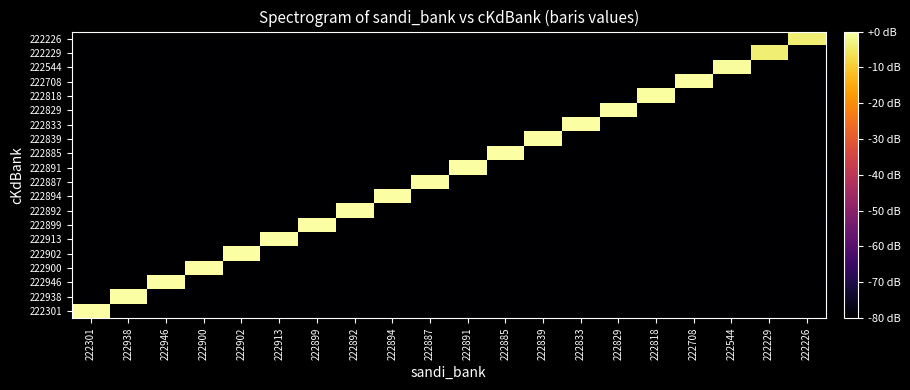

Reading left to right, transcribe all the data shown in this chart.

222301: 222301=0.0	222938=-80.0	222946=-80.0	222900=-80.0	222902=-80.0	222913=-80.0	222899=-80.0	222892=-80.0	222894=-80.0	222887=-80.0	222891=-80.0	222885=-80.0	222839=-80.0	222833=-80.0	222829=-80.0	222818=-80.0	222708=-80.0	222544=-80.0	222229=-80.0	222226=-80.0
222938: 222301=-80.0	222938=-0.0	222946=-80.0	222900=-80.0	222902=-80.0	222913=-80.0	222899=-80.0	222892=-80.0	222894=-80.0	222887=-80.0	222891=-80.0	222885=-80.0	222839=-80.0	222833=-80.0	222829=-80.0	222818=-80.0	222708=-80.0	222544=-80.0	222229=-80.0	222226=-80.0
222946: 222301=-80.0	222938=-80.0	222946=-0.0	222900=-80.0	222902=-80.0	222913=-80.0	222899=-80.0	222892=-80.0	222894=-80.0	222887=-80.0	222891=-80.0	222885=-80.0	222839=-80.0	222833=-80.0	222829=-80.0	222818=-80.0	222708=-80.0	222544=-80.0	222229=-80.0	222226=-80.0
222900: 222301=-80.0	222938=-80.0	222946=-80.0	222900=-0.0	222902=-80.0	222913=-80.0	222899=-80.0	222892=-80.0	222894=-80.0	222887=-80.0	222891=-80.0	222885=-80.0	222839=-80.0	222833=-80.0	222829=-80.0	222818=-80.0	222708=-80.0	222544=-80.0	222229=-80.0	222226=-80.0
222902: 222301=-80.0	222938=-80.0	222946=-80.0	222900=-80.0	222902=-0.0	222913=-80.0	222899=-80.0	222892=-80.0	222894=-80.0	222887=-80.0	222891=-80.0	222885=-80.0	222839=-80.0	222833=-80.0	222829=-80.0	222818=-80.0	222708=-80.0	222544=-80.0	222229=-80.0	222226=-80.0
222913: 222301=-80.0	222938=-80.0	222946=-80.0	222900=-80.0	222902=-80.0	222913=-0.0	222899=-80.0	222892=-80.0	222894=-80.0	222887=-80.0	222891=-80.0	222885=-80.0	222839=-80.0	222833=-80.0	222829=-80.0	222818=-80.0	222708=-80.0	222544=-80.0	222229=-80.0	222226=-80.0
222899: 222301=-80.0	222938=-80.0	222946=-80.0	222900=-80.0	222902=-80.0	222913=-80.0	222899=-0.0	222892=-80.0	222894=-80.0	222887=-80.0	222891=-80.0	222885=-80.0	222839=-80.0	222833=-80.0	222829=-80.0	222818=-80.0	222708=-80.0	222544=-80.0	222229=-80.0	222226=-80.0
222892: 222301=-80.0	222938=-80.0	222946=-80.0	222900=-80.0	222902=-80.0	222913=-80.0	222899=-80.0	222892=-0.1	222894=-80.0	222887=-80.0	222891=-80.0	222885=-80.0	222839=-80.0	222833=-80.0	222829=-80.0	222818=-80.0	222708=-80.0	222544=-80.0	222229=-80.0	222226=-80.0
222894: 222301=-80.0	222938=-80.0	222946=-80.0	222900=-80.0	222902=-80.0	222913=-80.0	222899=-80.0	222892=-80.0	222894=-0.1	222887=-80.0	222891=-80.0	222885=-80.0	222839=-80.0	222833=-80.0	222829=-80.0	222818=-80.0	222708=-80.0	222544=-80.0	222229=-80.0	222226=-80.0
222887: 222301=-80.0	222938=-80.0	222946=-80.0	222900=-80.0	222902=-80.0	222913=-80.0	222899=-80.0	222892=-80.0	222894=-80.0	222887=-0.1	222891=-80.0	222885=-80.0	222839=-80.0	222833=-80.0	222829=-80.0	222818=-80.0	222708=-80.0	222544=-80.0	222229=-80.0	222226=-80.0
222891: 222301=-80.0	222938=-80.0	222946=-80.0	222900=-80.0	222902=-80.0	222913=-80.0	222899=-80.0	222892=-80.0	222894=-80.0	222887=-80.0	222891=-0.1	222885=-80.0	222839=-80.0	222833=-80.0	222829=-80.0	222818=-80.0	222708=-80.0	222544=-80.0	222229=-80.0	222226=-80.0
222885: 222301=-80.0	222938=-80.0	222946=-80.0	222900=-80.0	222902=-80.0	222913=-80.0	222899=-80.0	222892=-80.0	222894=-80.0	222887=-80.0	222891=-80.0	222885=-0.1	222839=-80.0	222833=-80.0	222829=-80.0	222818=-80.0	222708=-80.0	222544=-80.0	222229=-80.0	222226=-80.0
222839: 222301=-80.0	222938=-80.0	222946=-80.0	222900=-80.0	222902=-80.0	222913=-80.0	222899=-80.0	222892=-80.0	222894=-80.0	222887=-80.0	222891=-80.0	222885=-80.0	222839=-0.2	222833=-80.0	222829=-80.0	222818=-80.0	222708=-80.0	222544=-80.0	222229=-80.0	222226=-80.0
222833: 222301=-80.0	222938=-80.0	222946=-80.0	222900=-80.0	222902=-80.0	222913=-80.0	222899=-80.0	222892=-80.0	222894=-80.0	222887=-80.0	222891=-80.0	222885=-80.0	222839=-80.0	222833=-0.3	222829=-80.0	222818=-80.0	222708=-80.0	222544=-80.0	222229=-80.0	222226=-80.0
222829: 222301=-80.0	222938=-80.0	222946=-80.0	222900=-80.0	222902=-80.0	222913=-80.0	222899=-80.0	222892=-80.0	222894=-80.0	222887=-80.0	222891=-80.0	222885=-80.0	222839=-80.0	222833=-80.0	222829=-0.3	222818=-80.0	222708=-80.0	222544=-80.0	222229=-80.0	222226=-80.0
222818: 222301=-80.0	222938=-80.0	222946=-80.0	222900=-80.0	222902=-80.0	222913=-80.0	222899=-80.0	222892=-80.0	222894=-80.0	222887=-80.0	222891=-80.0	222885=-80.0	222839=-80.0	222833=-80.0	222829=-80.0	222818=-0.3	222708=-80.0	222544=-80.0	222229=-80.0	222226=-80.0
222708: 222301=-80.0	222938=-80.0	222946=-80.0	222900=-80.0	222902=-80.0	222913=-80.0	222899=-80.0	222892=-80.0	222894=-80.0	222887=-80.0	222891=-80.0	222885=-80.0	222839=-80.0	222833=-80.0	222829=-80.0	222818=-80.0	222708=-0.5	222544=-80.0	222229=-80.0	222226=-80.0
222544: 222301=-80.0	222938=-80.0	222946=-80.0	222900=-80.0	222902=-80.0	222913=-80.0	222899=-80.0	222892=-80.0	222894=-80.0	222887=-80.0	222891=-80.0	222885=-80.0	222839=-80.0	222833=-80.0	222829=-80.0	222818=-80.0	222708=-80.0	222544=-0.8	222229=-80.0	222226=-80.0
222229: 222301=-80.0	222938=-80.0	222946=-80.0	222900=-80.0	222902=-80.0	222913=-80.0	222899=-80.0	222892=-80.0	222894=-80.0	222887=-80.0	222891=-80.0	222885=-80.0	222839=-80.0	222833=-80.0	222829=-80.0	222818=-80.0	222708=-80.0	222544=-80.0	222229=-3.8	222226=-80.0
222226: 222301=-80.0	222938=-80.0	222946=-80.0	222900=-80.0	222902=-80.0	222913=-80.0	222899=-80.0	222892=-80.0	222894=-80.0	222887=-80.0	222891=-80.0	222885=-80.0	222839=-80.0	222833=-80.0	222829=-80.0	222818=-80.0	222708=-80.0	222544=-80.0	222229=-80.0	222226=-3.8